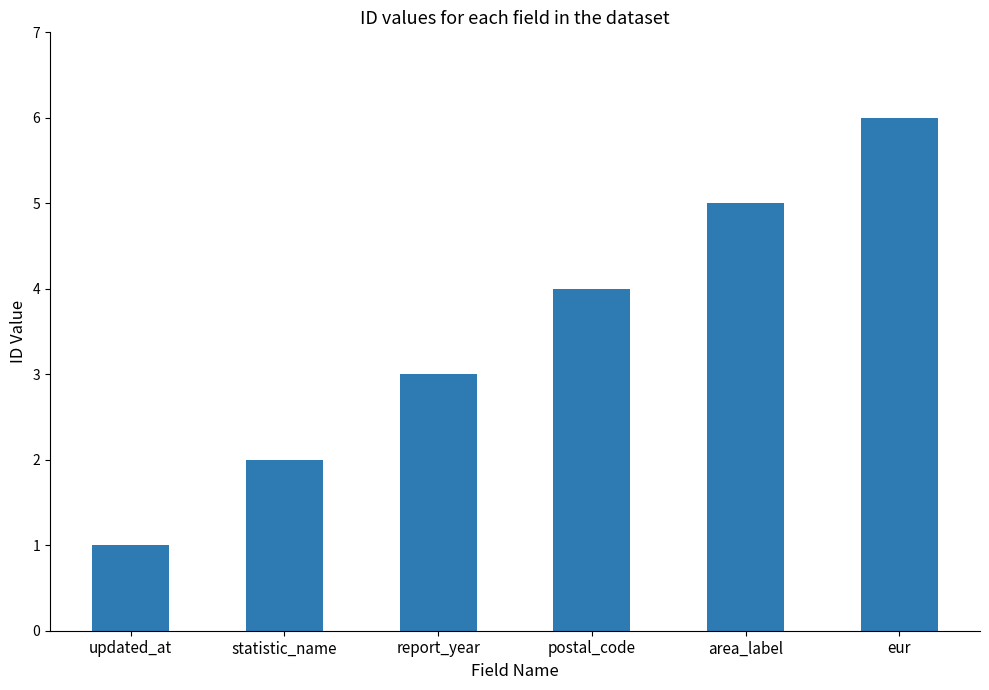

Does the chart contain any negative values?

No